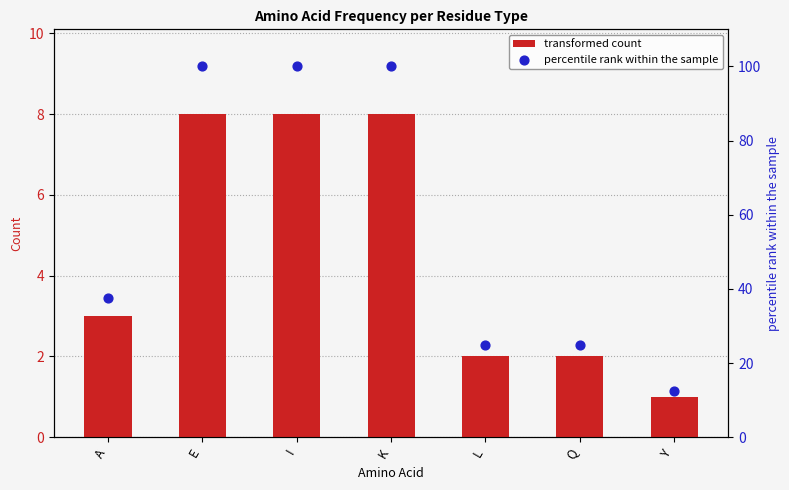

What is the total value across all series at A?

40.5